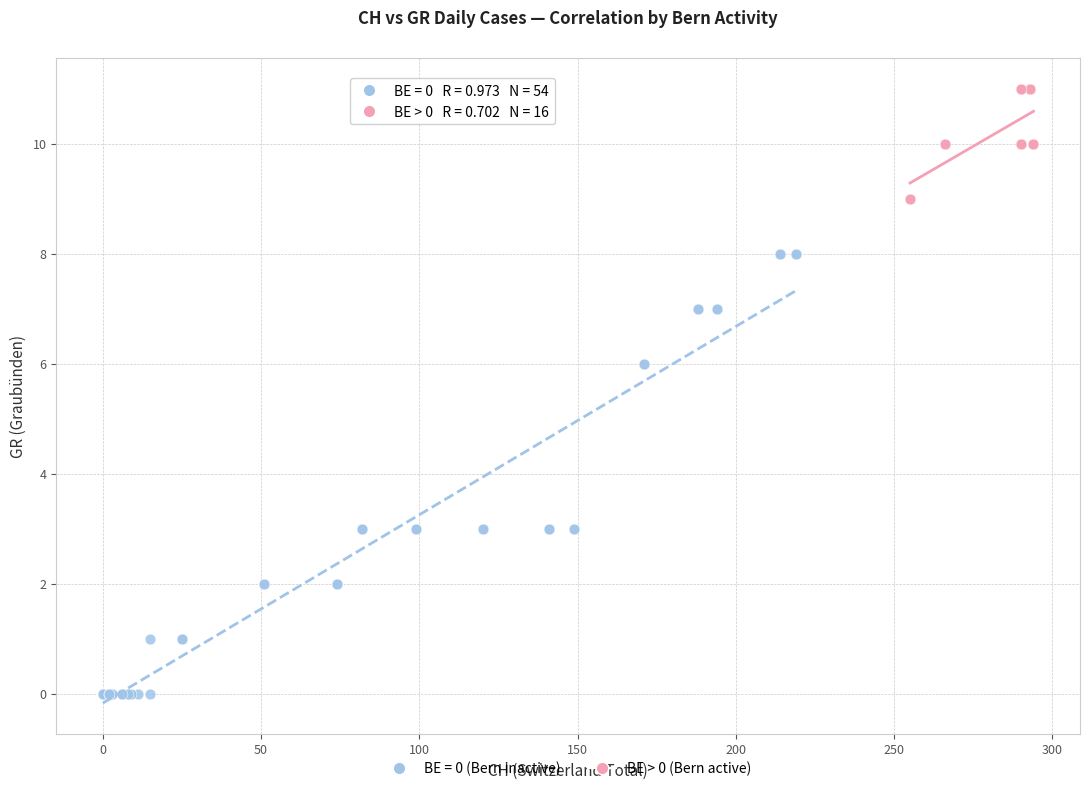

Which series has the largest Y range (max minus min)?

BE = 0 (Bern inactive)